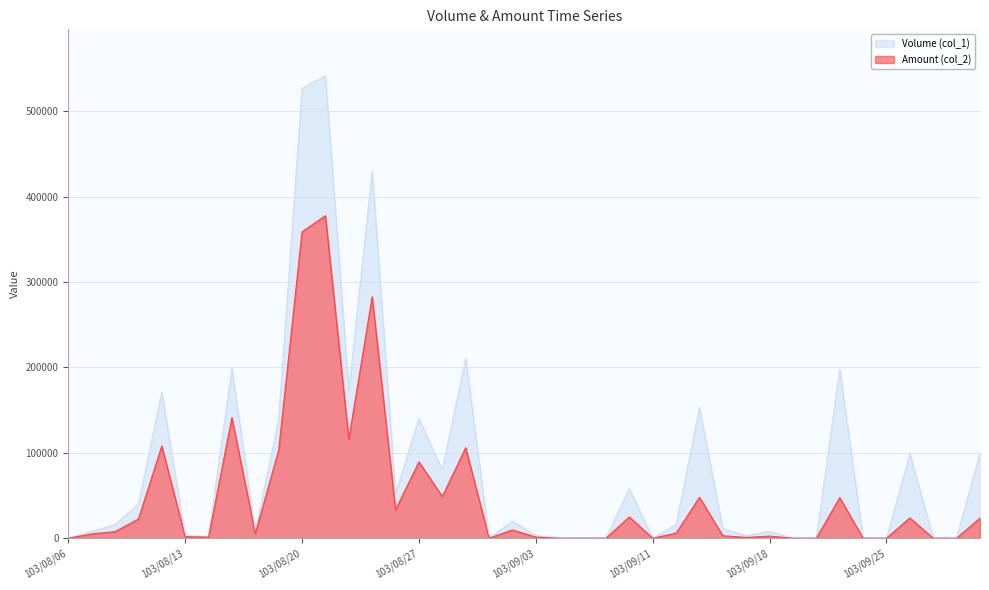

Read the Amount (col_2) value at 103/09/03.

1290